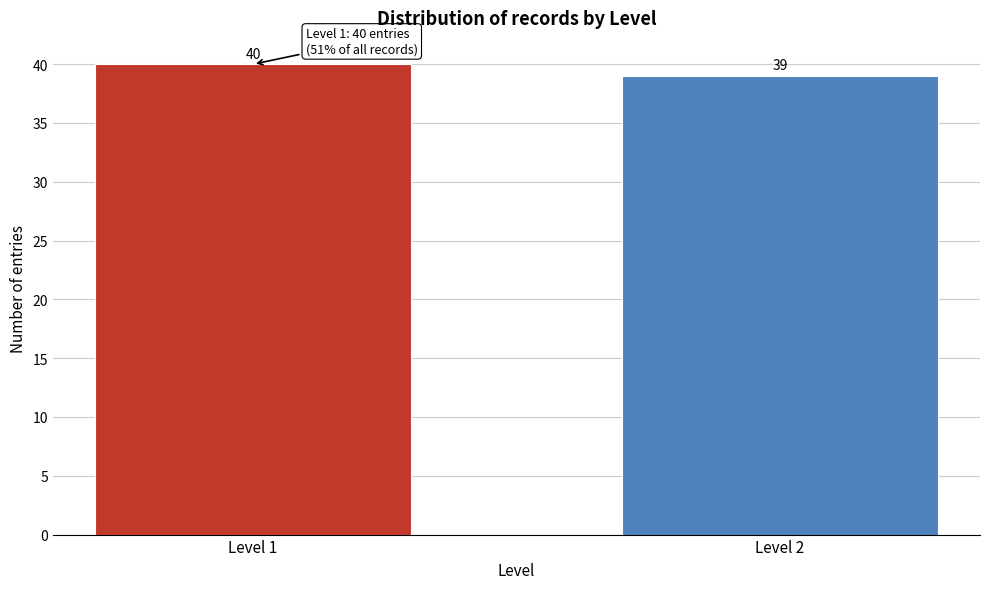

Reading left to right, transcribe all the data shown in this chart.

40	39